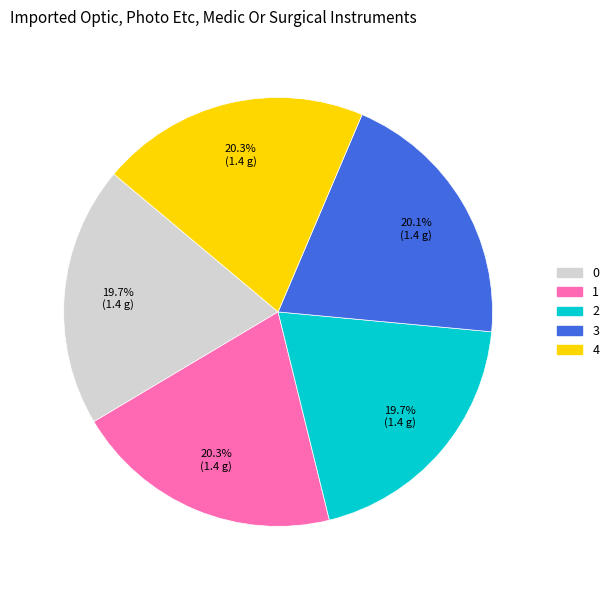

Does any single category account for the majority?

No